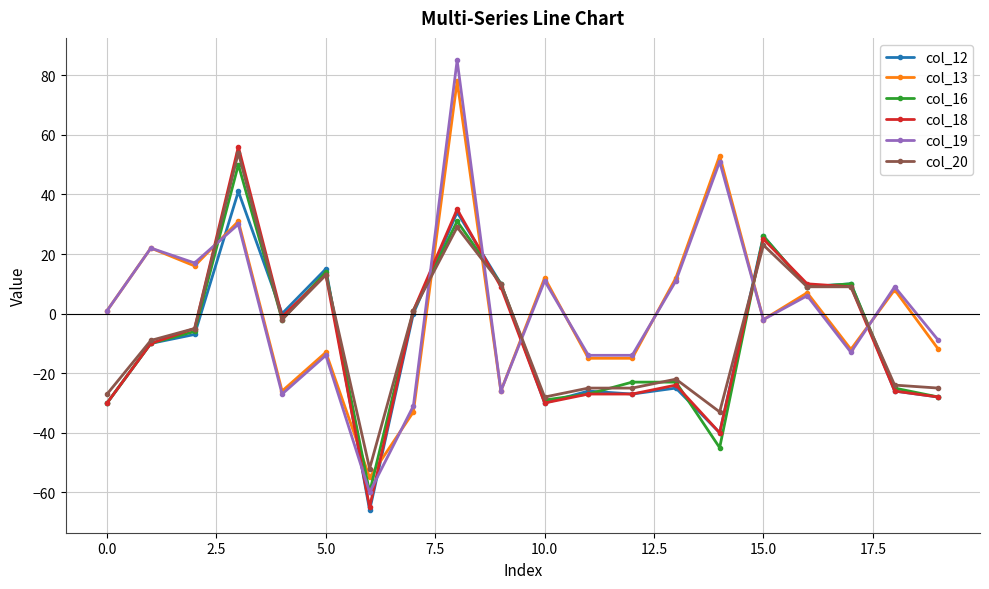

Which series has the largest range (max minus min)?

col_19